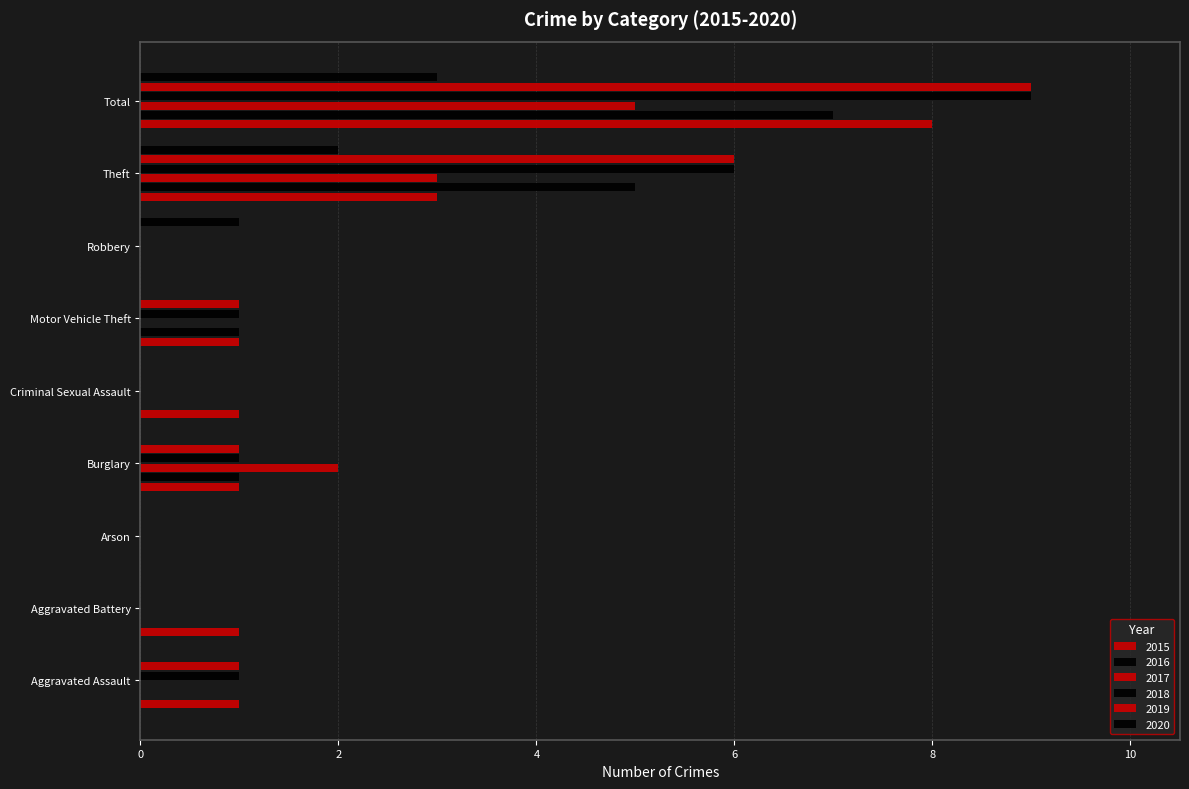

How many data points does each series have?

9